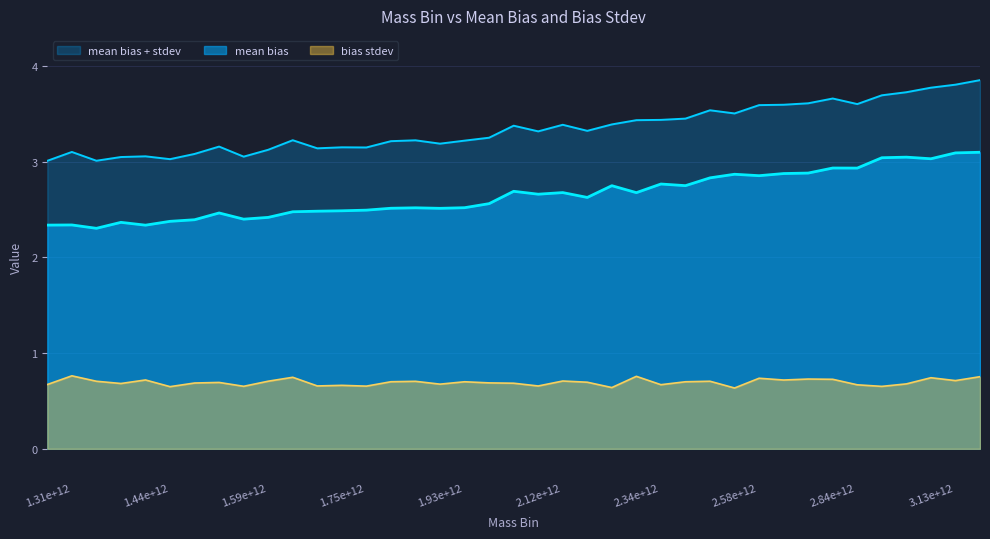

Rank the series at 1.794e+12 from highest to lowest value.

mean bias + stdev, mean bias, bias stdev